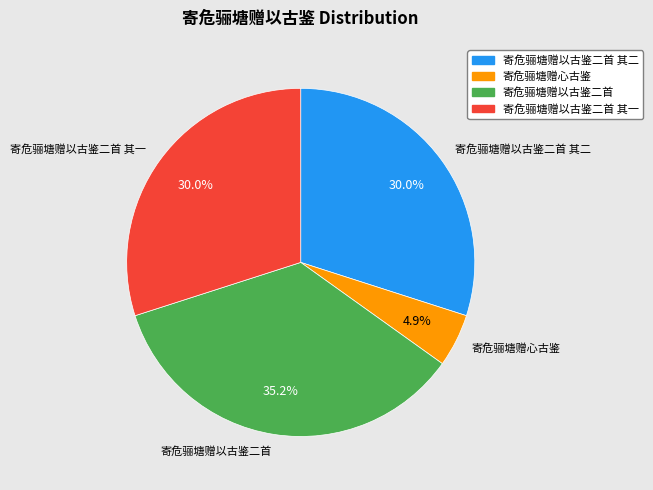

Count the number of slices in the pie.

4